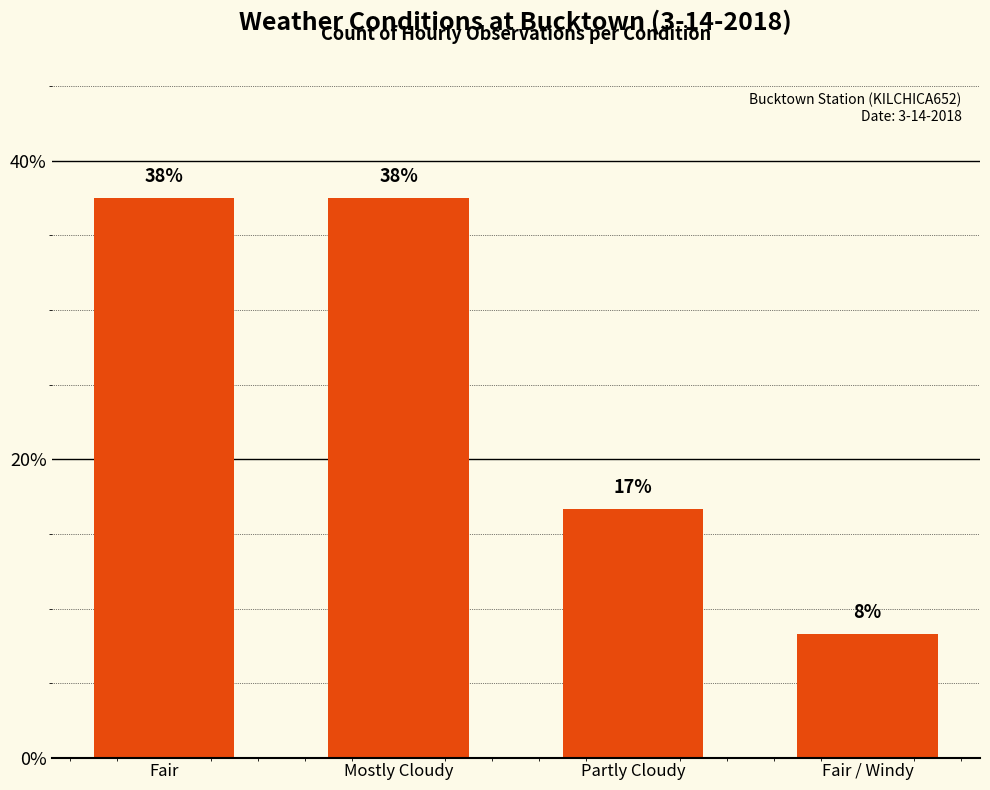

What is the difference between the maximum and second lowest values?

20.8